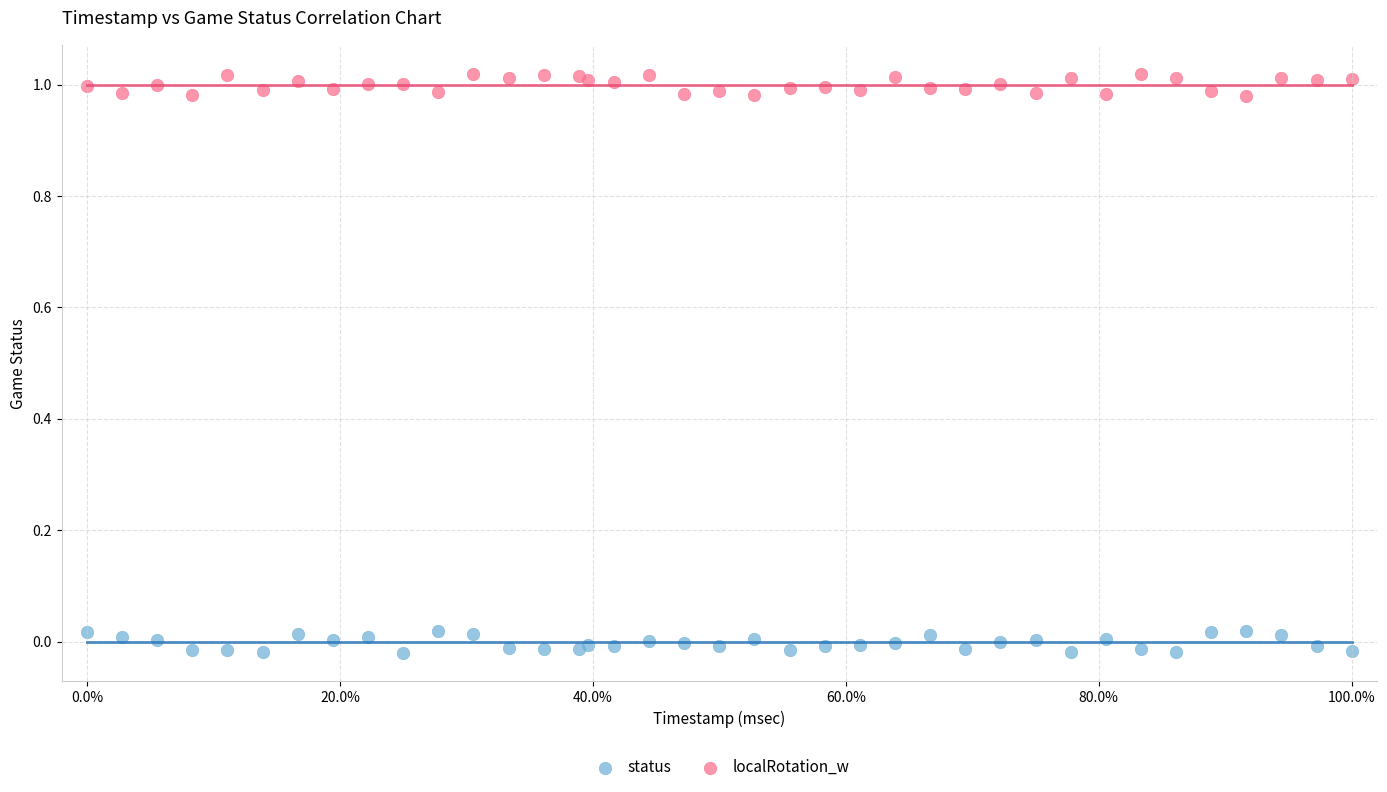

Which series contains the lowest Y value?

status